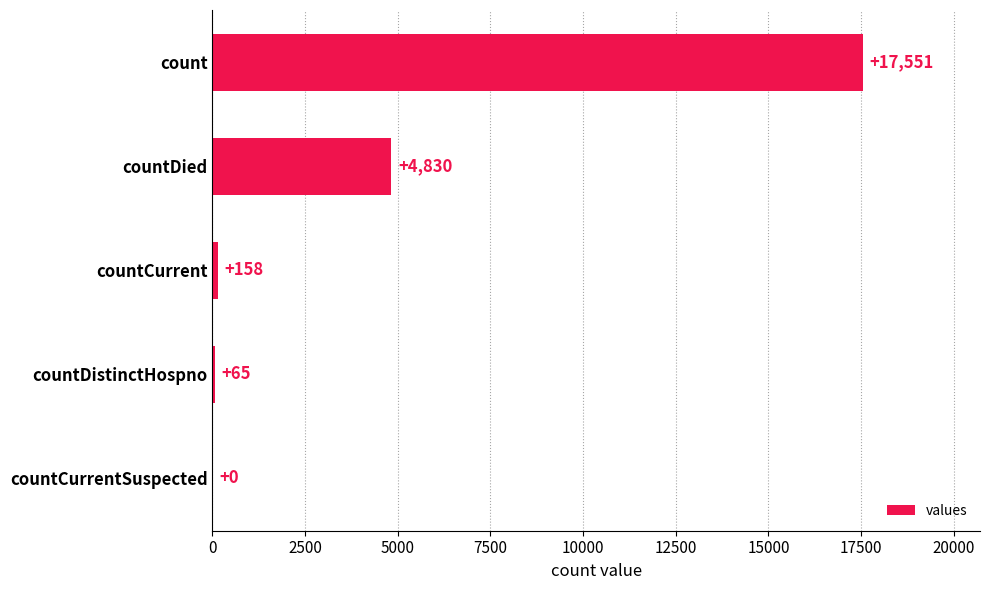

At which label is the value closest to 8775?

countDied